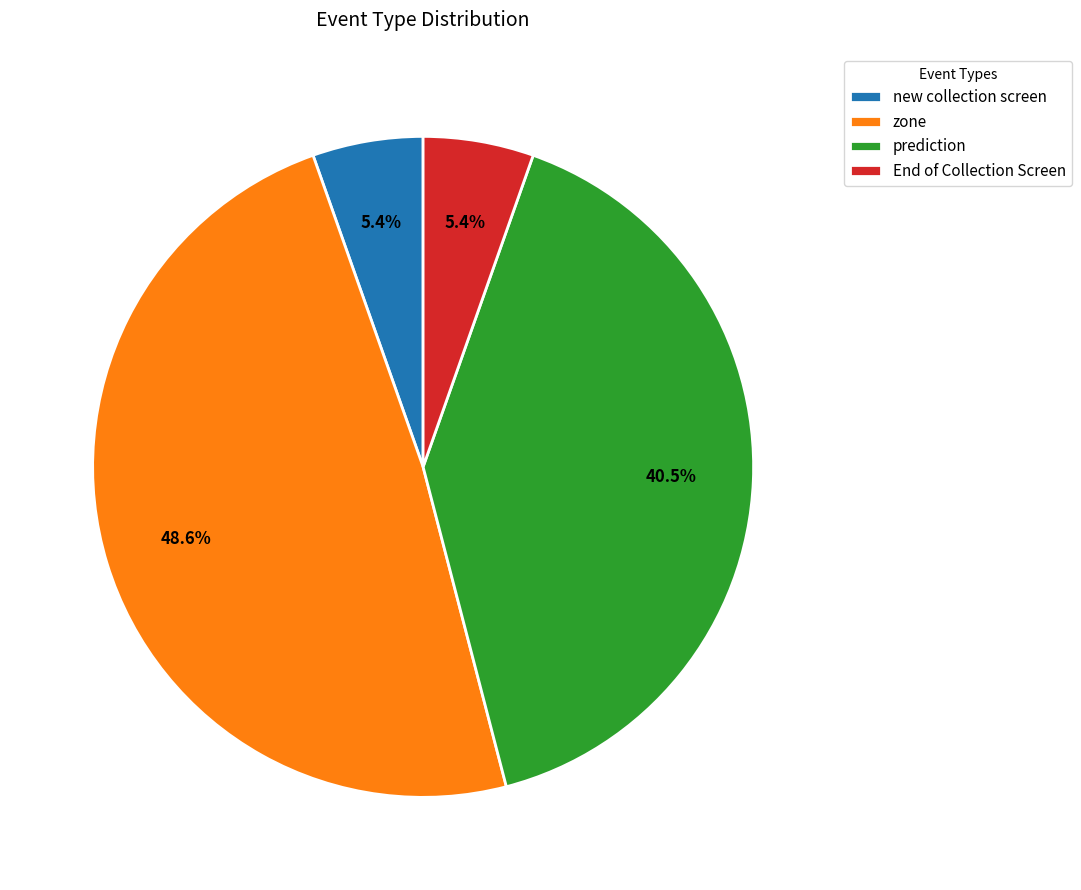

How many slices are in this pie chart?

4